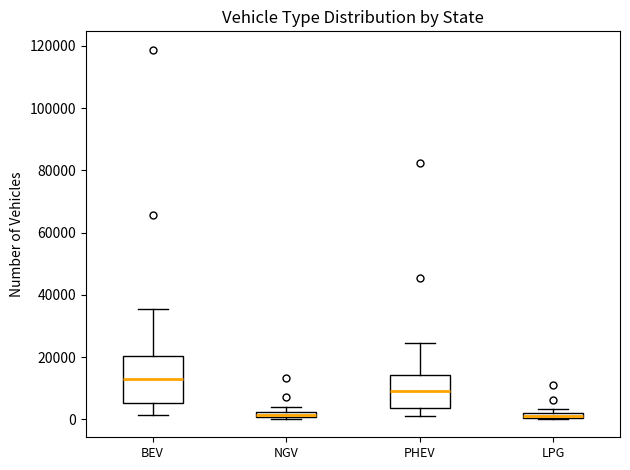

Which box is the tallest, from its lower edge to its upper edge?

BEV